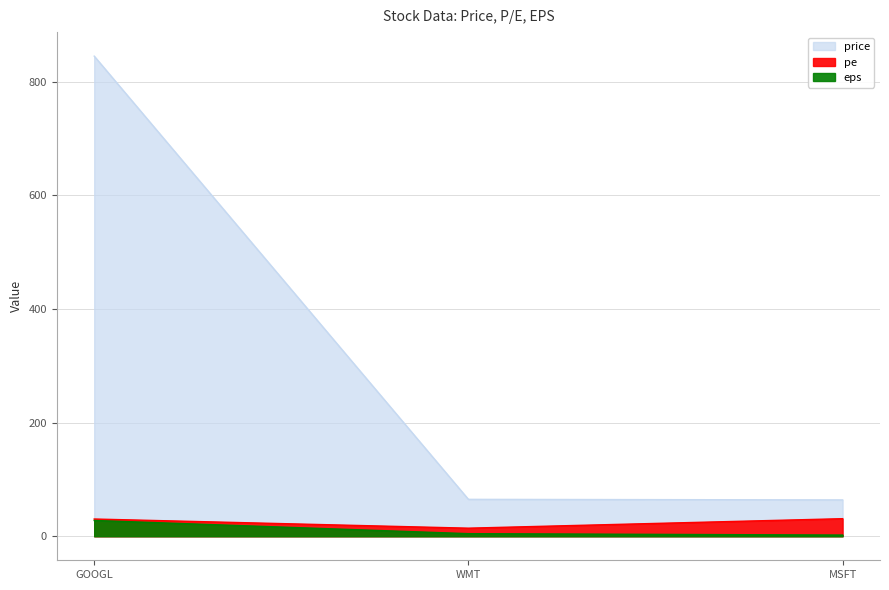

Rank the categories by pe value from highest to lowest.

MSFT, GOOGL, WMT